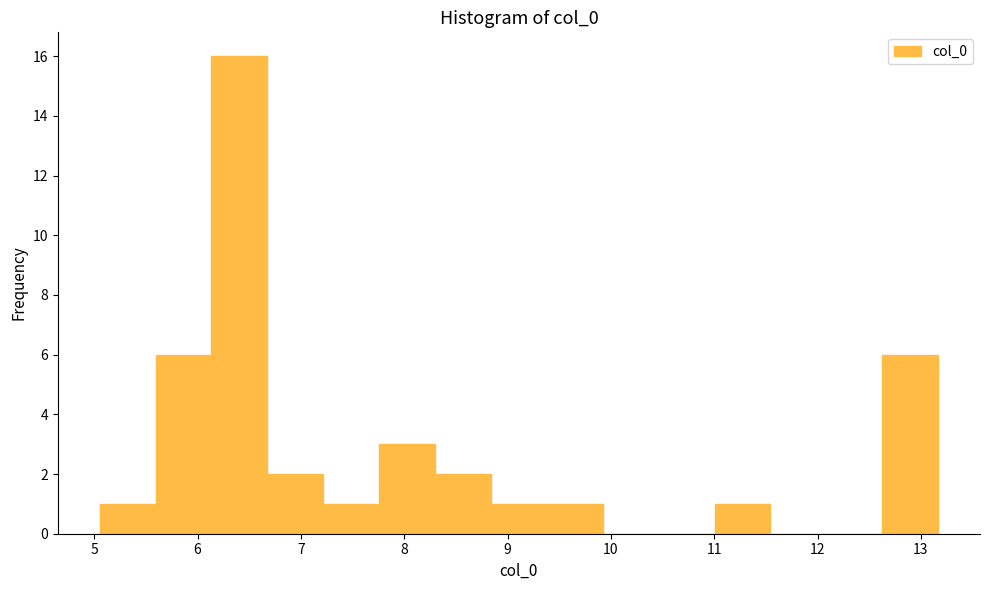

Which range on the x-axis has the tallest bar?

6.1 to 6.7